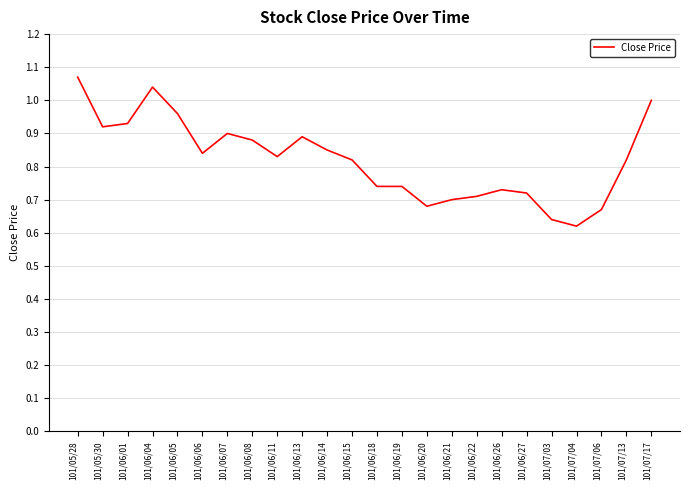

Is it true that the value at 101/06/13 is 0.9?

True